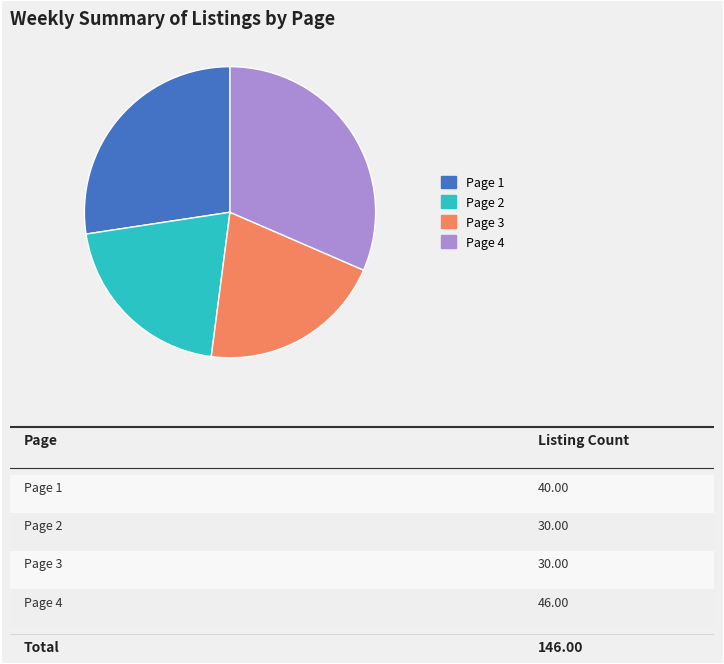

Which category has the biggest portion of the pie?

Page 4